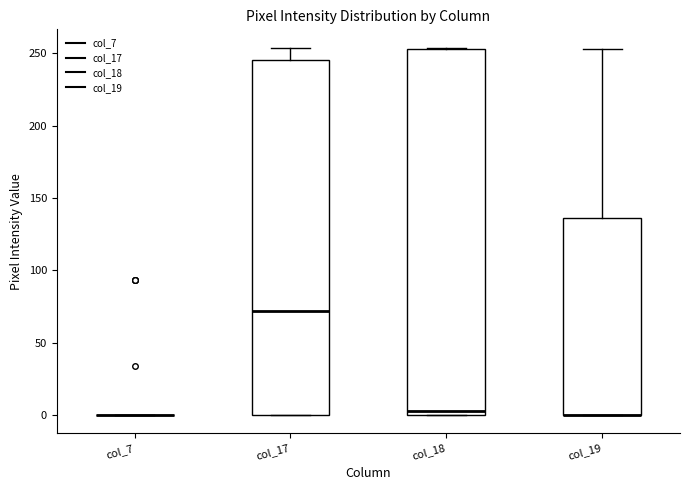

Comparing the boxes themselves (not the whiskers), which one is the tallest?

col_18